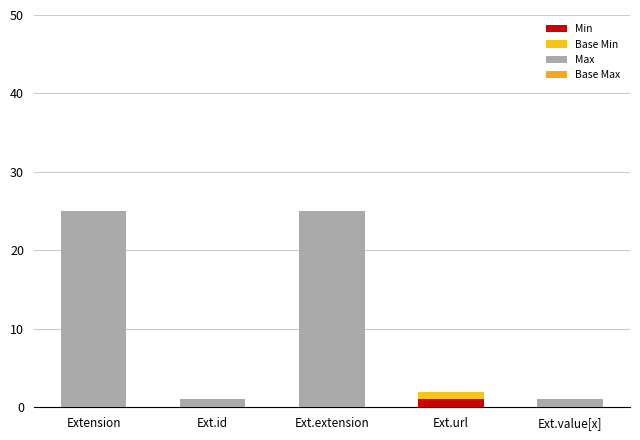

Which series has the largest total across all categories?

Max